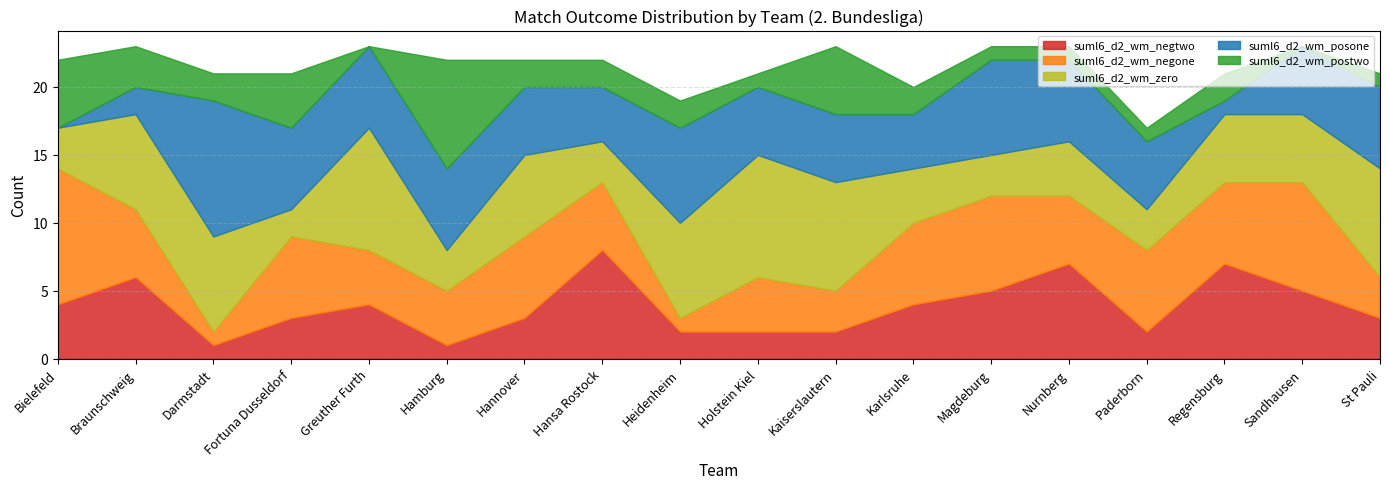

Is it true that suml6_d2_wm_negone equals 7 at Magdeburg?

True